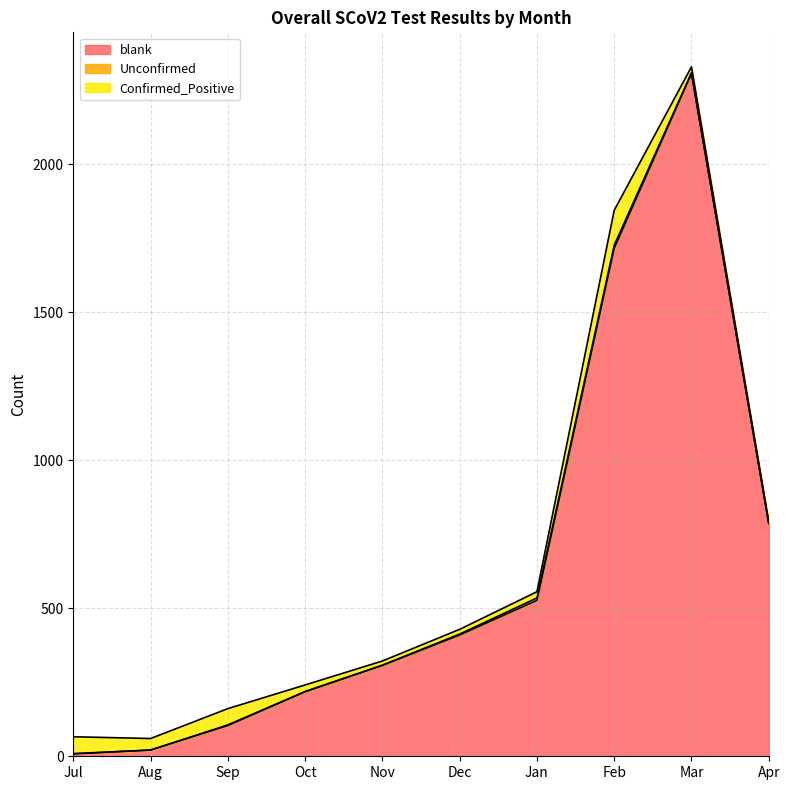

True or false: Unconfirmed and Confirmed_Positive intersect in this chart.

False